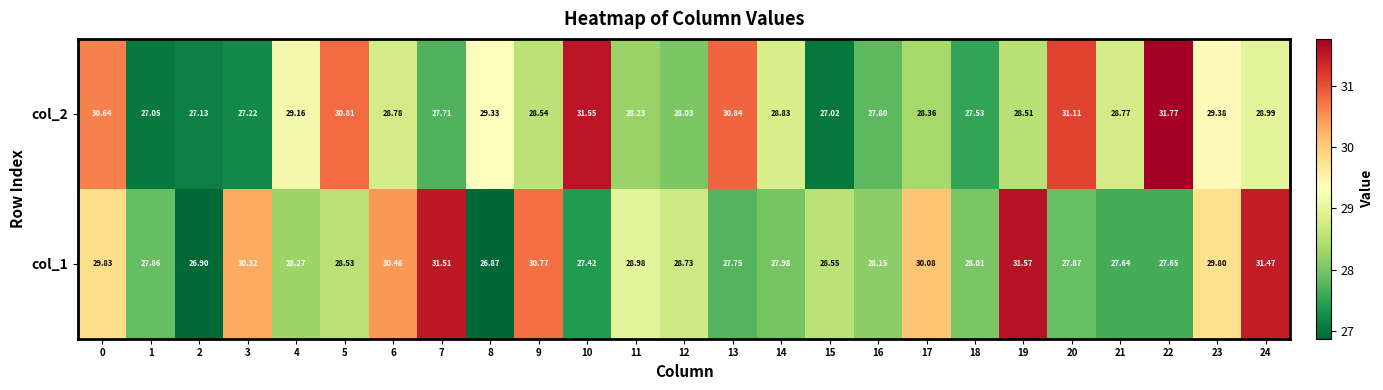

What is the smallest value displayed?

26.9